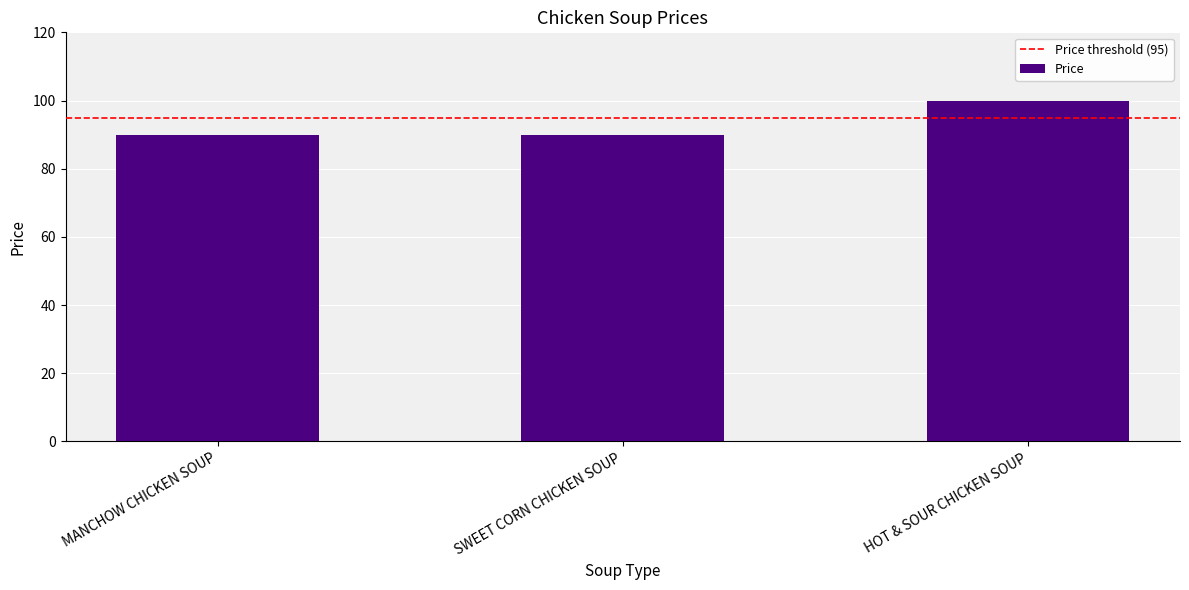

Which has a higher value, SWEET CORN CHICKEN SOUP or HOT & SOUR CHICKEN SOUP?

HOT & SOUR CHICKEN SOUP